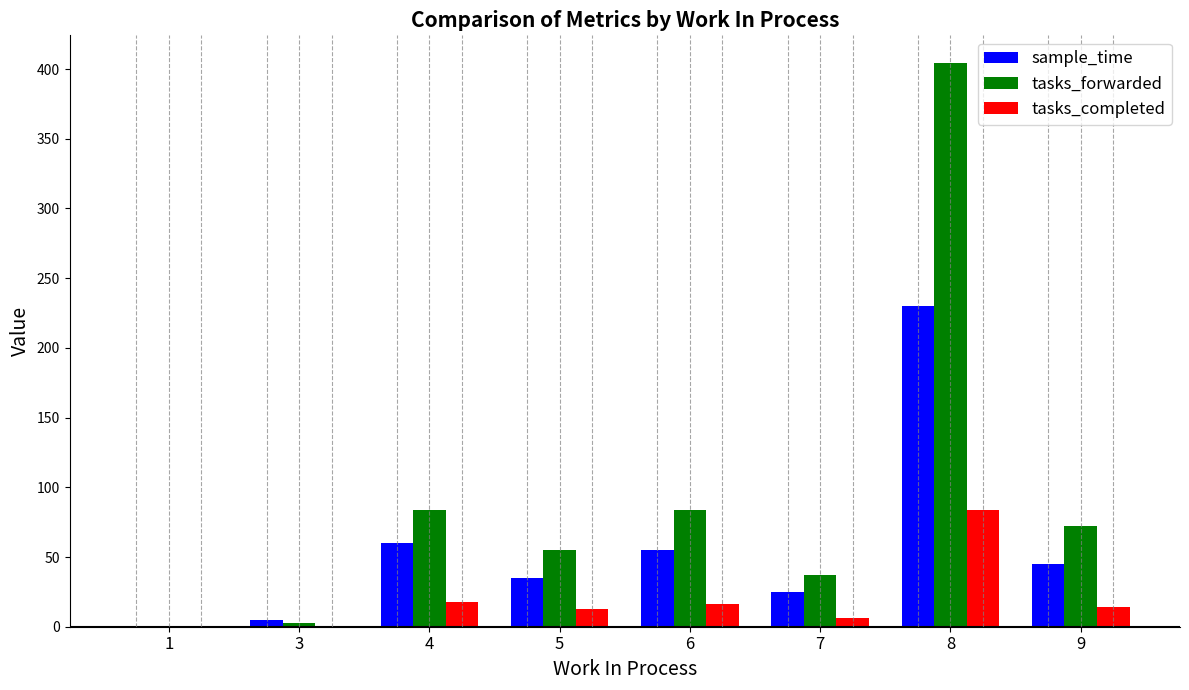

Which category has the highest value across all series?

8